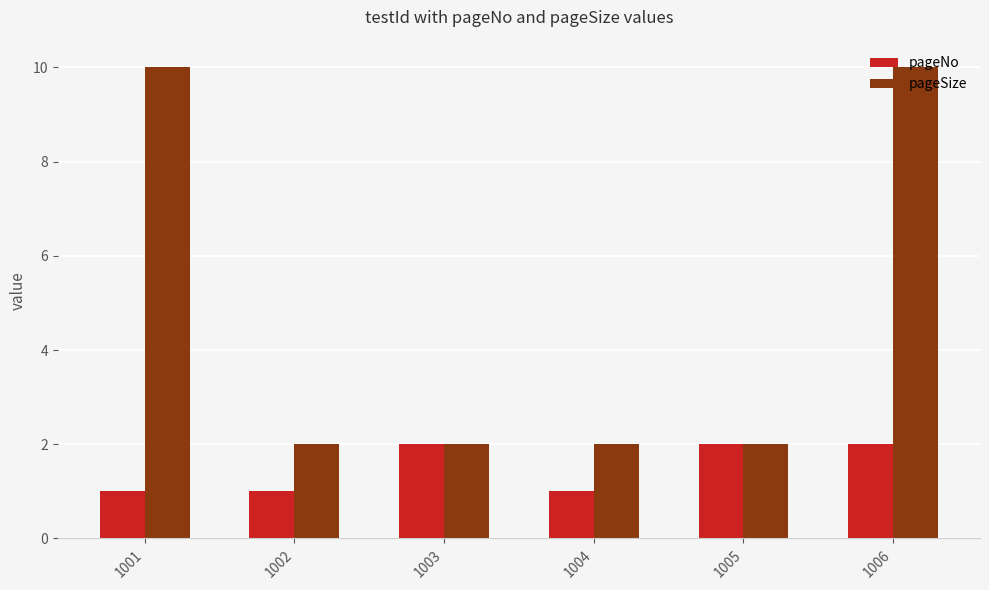

Between 1005 and 1006, which series saw the biggest shift?

pageSize